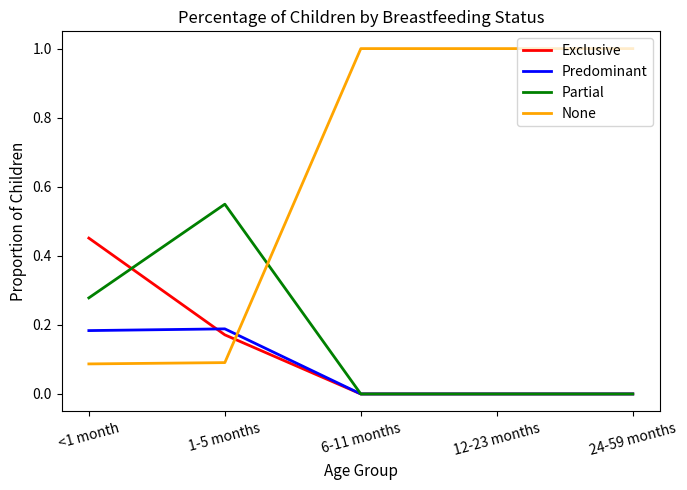

True or false: None has more than 1 points higher than both neighbors.

False